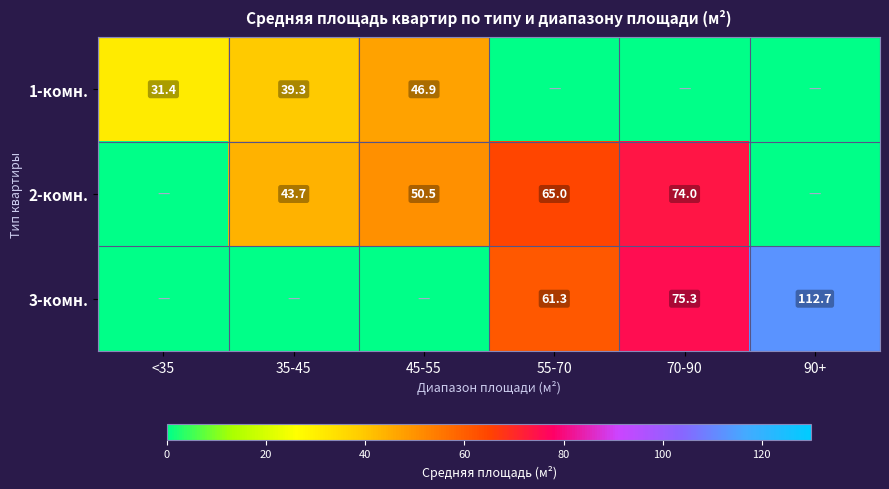

What is the total value across all series at <35?

31.4